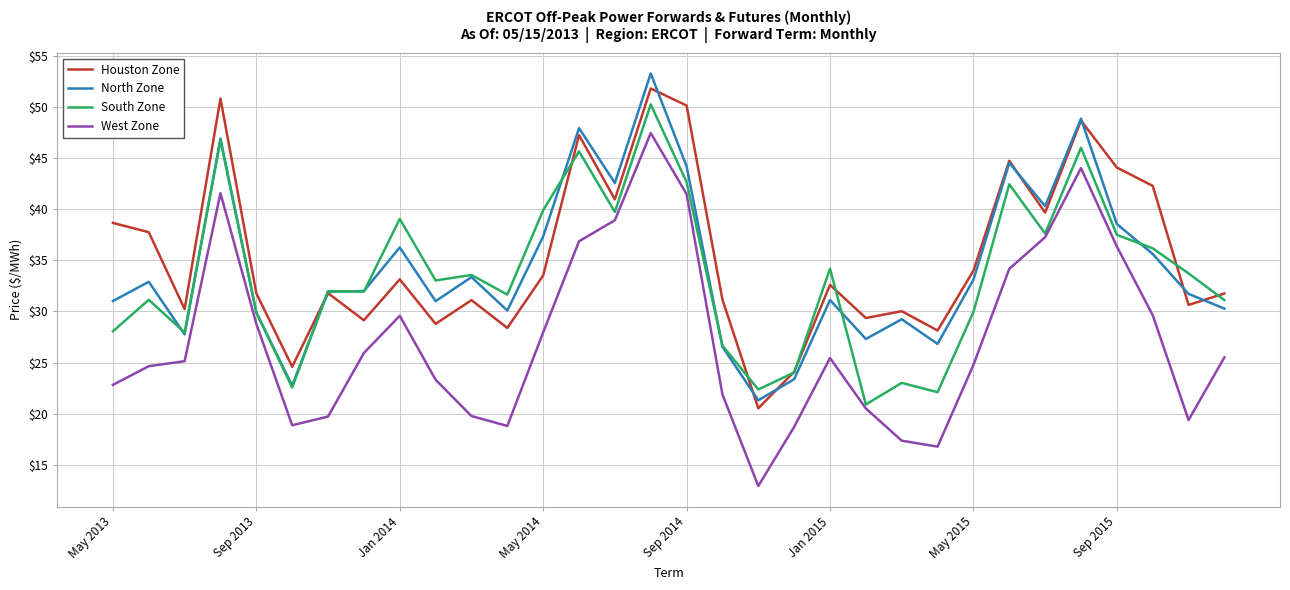

True or false: West Zone and North Zone cross at least once.

False